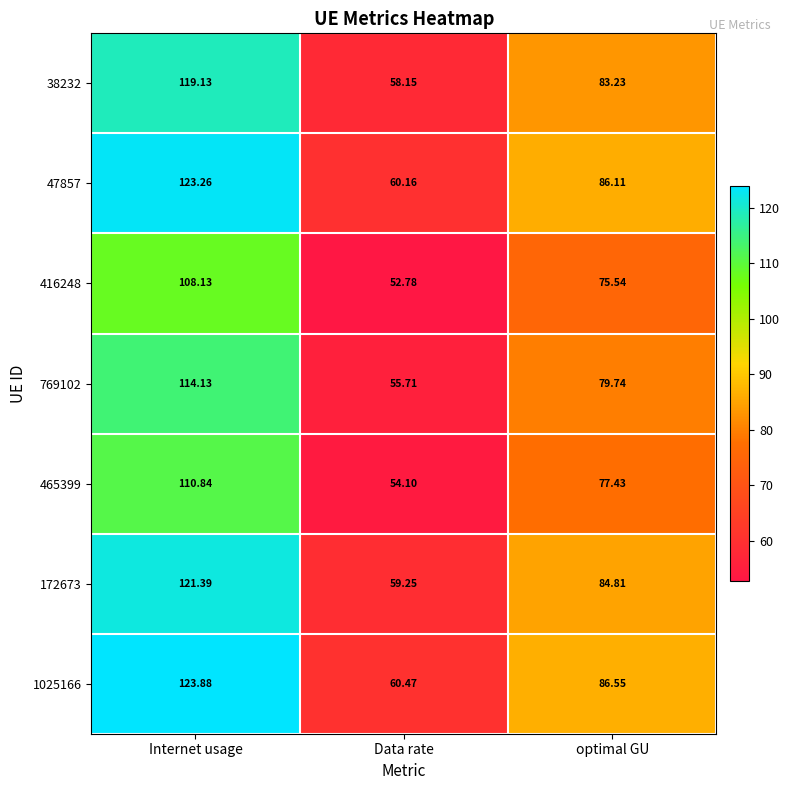

At which label does 769102 reach its peak?

Internet usage